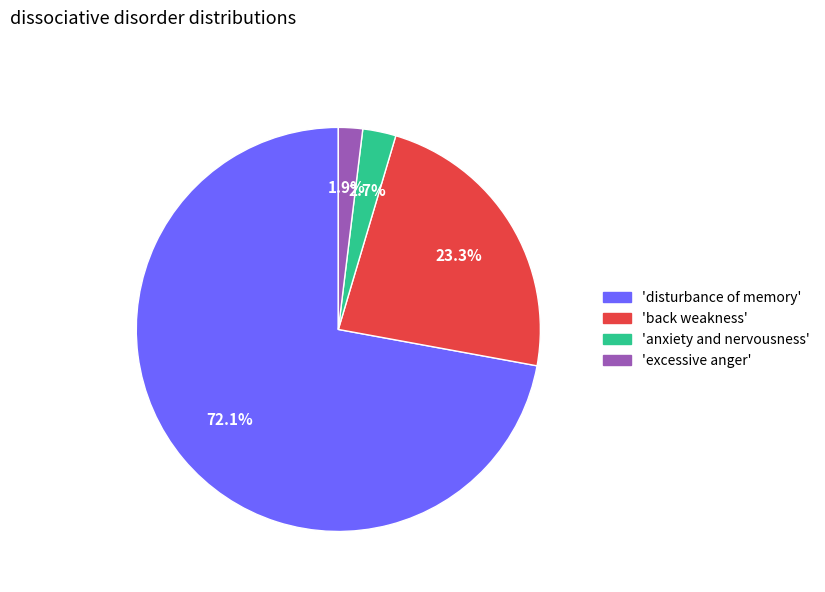

What percentage is NOT represented by 'back weakness'?

76.7%